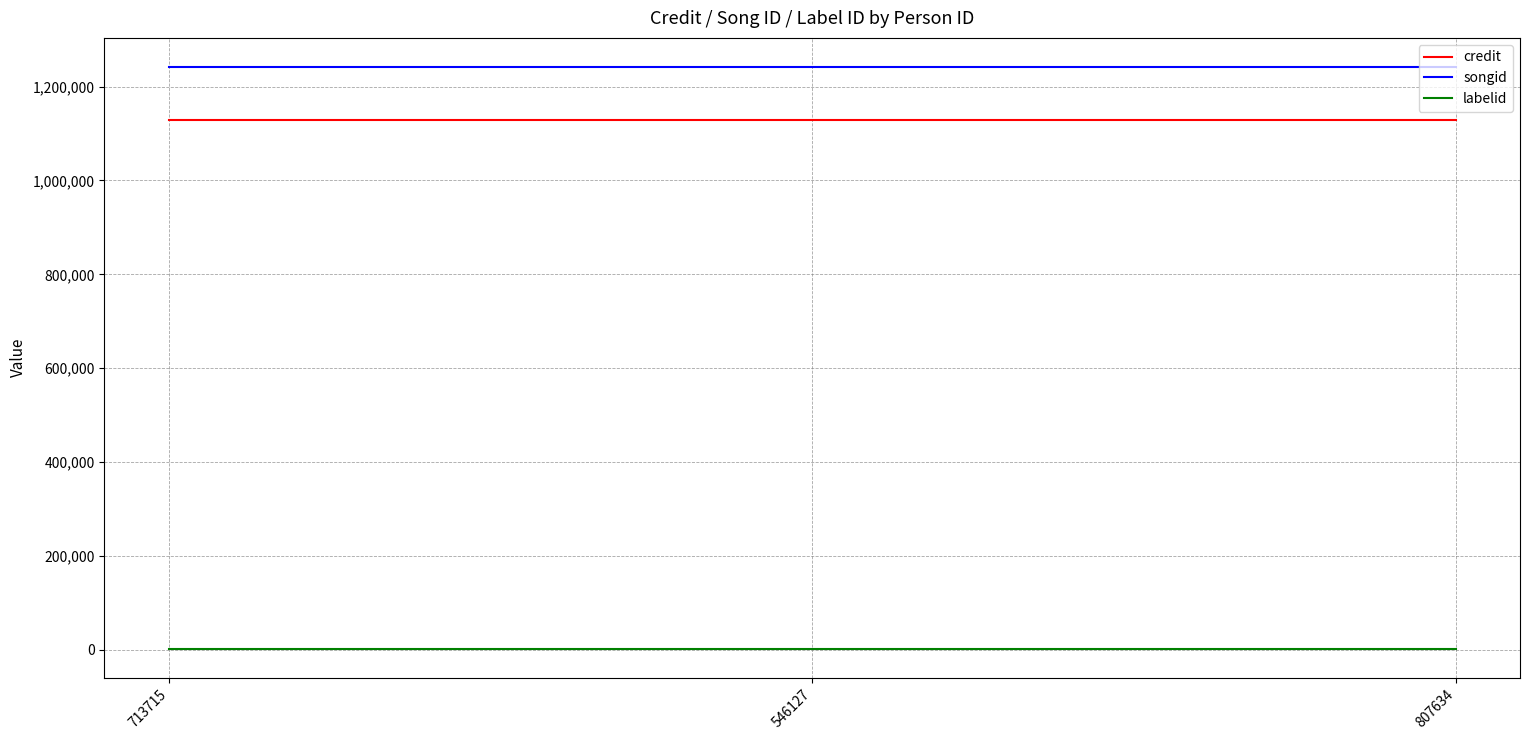

True or false: credit has a value of 1127899 at 713715.

True